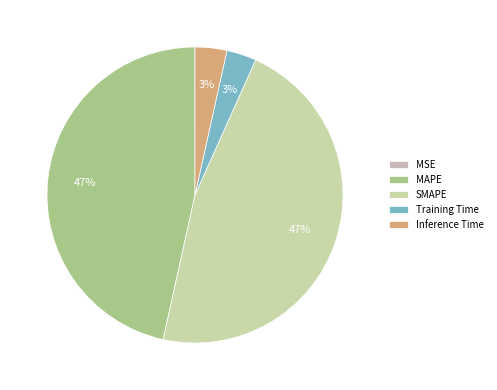

Is it true that SMAPE is 47% of the pie?

True